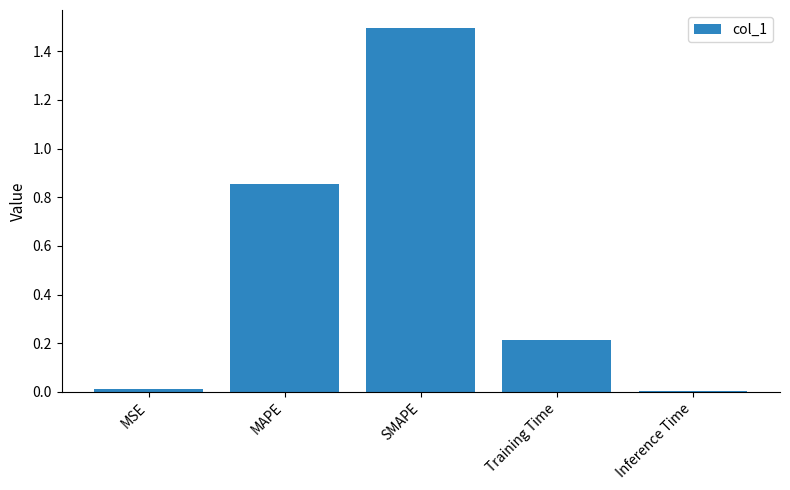

What is the sum of all values?

2.6